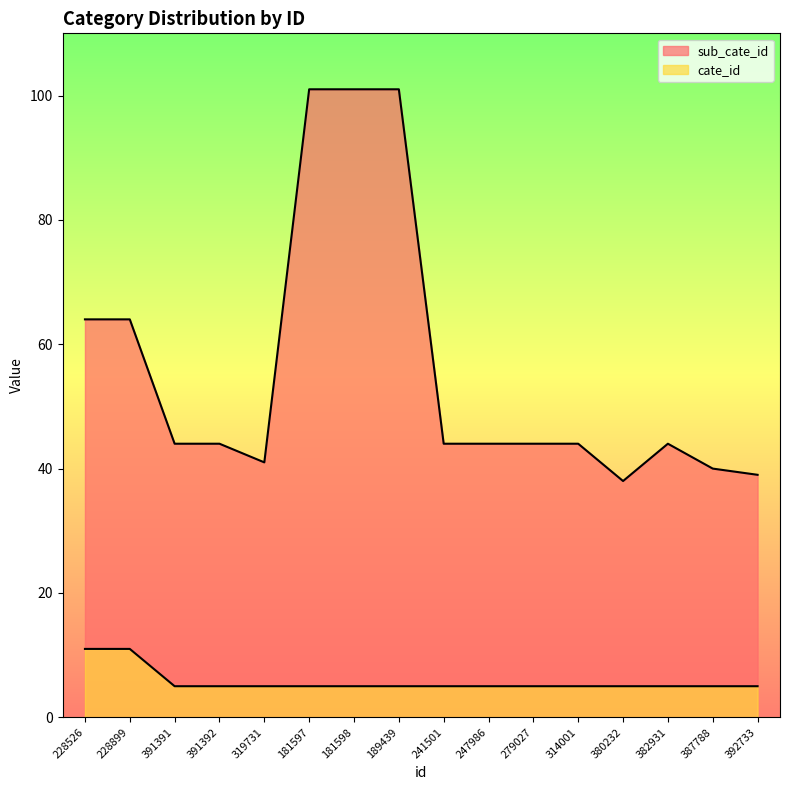

Count the cate_id values in the range 5 to 6.

14